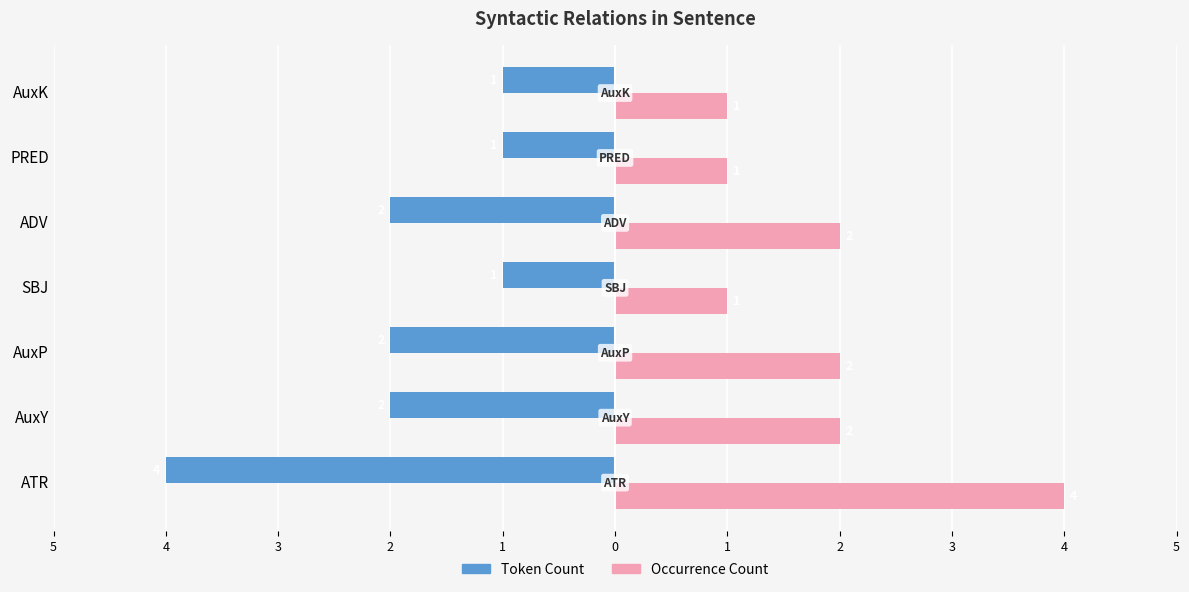

What are all the series names shown in the legend?

Token Count, Occurrence Count